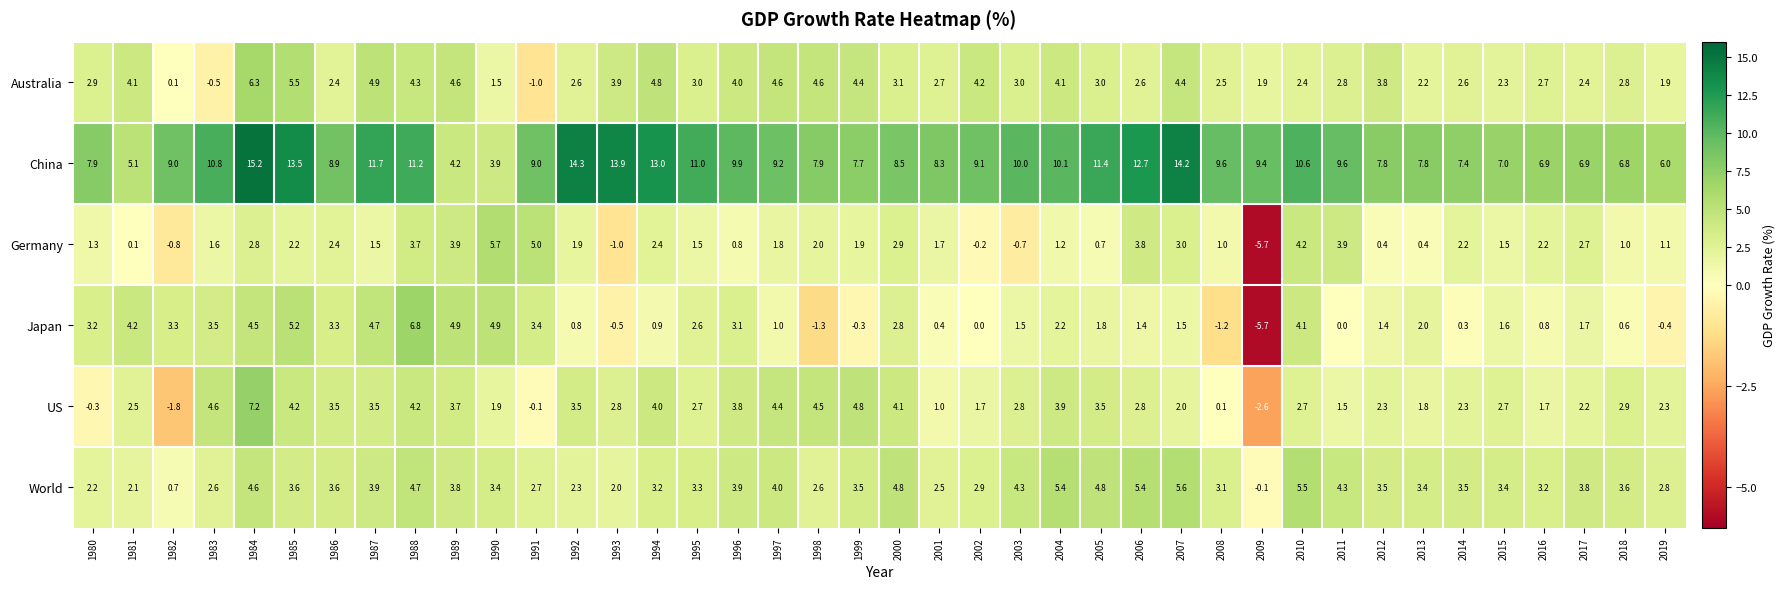

What is the maximum value shown in the chart?

15.2